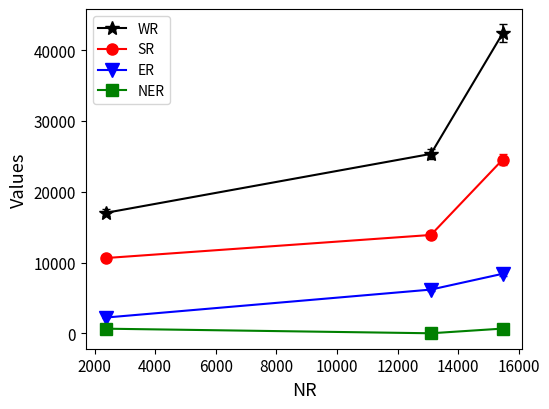

What is the highest value of the WR series?

42346